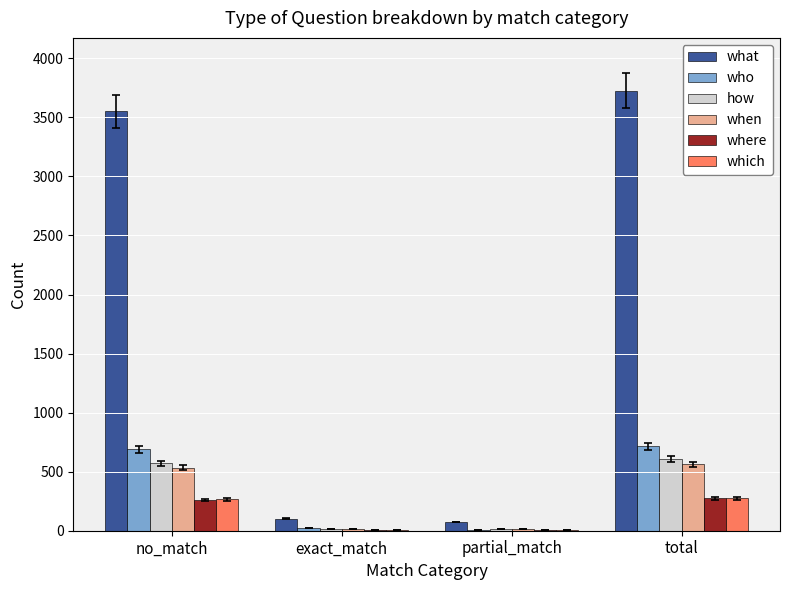

Where is what nearest to the value 1899?

no_match